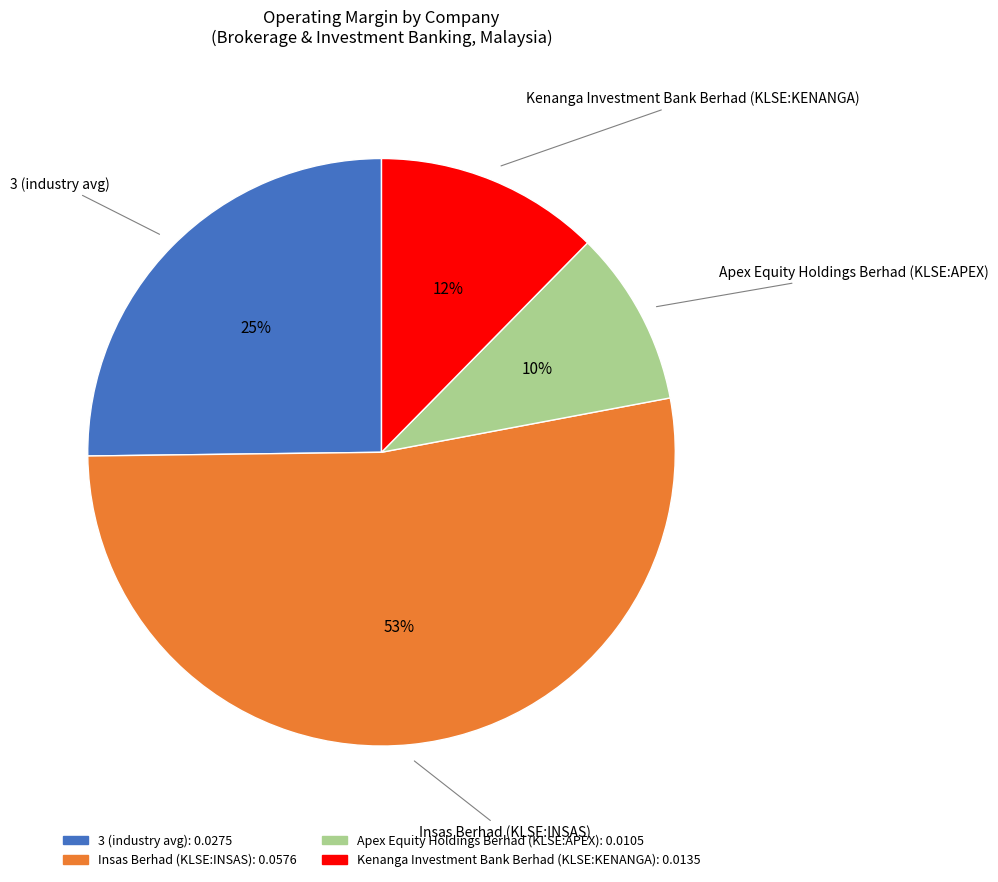

How many segments does this pie chart have?

4